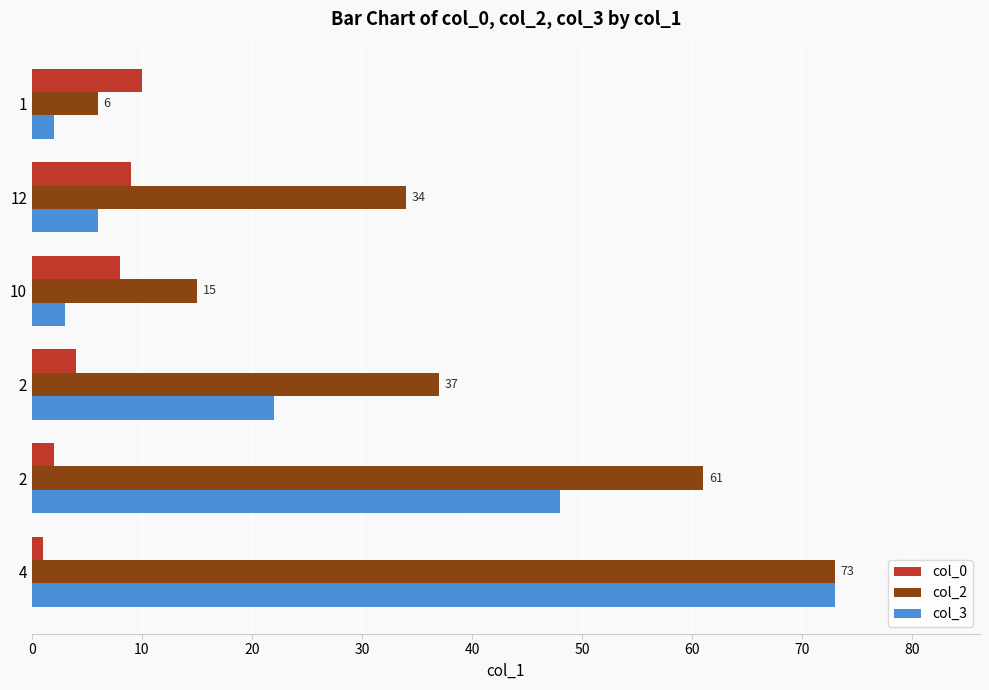

What are all the series names shown in the legend?

col_0, col_2, col_3